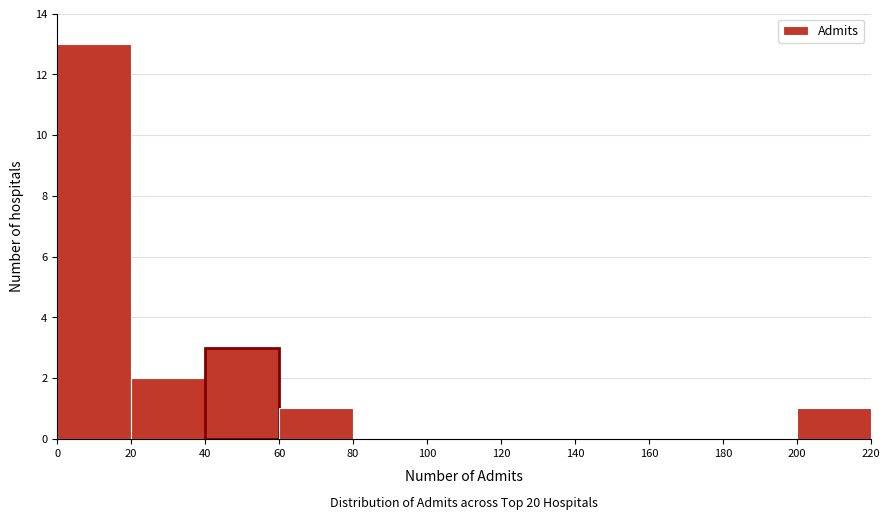

What is the height of the bar covering 200 to 220 on the x-axis? The values are not printed on the chart, so give them approximately, as read against the axis.

1